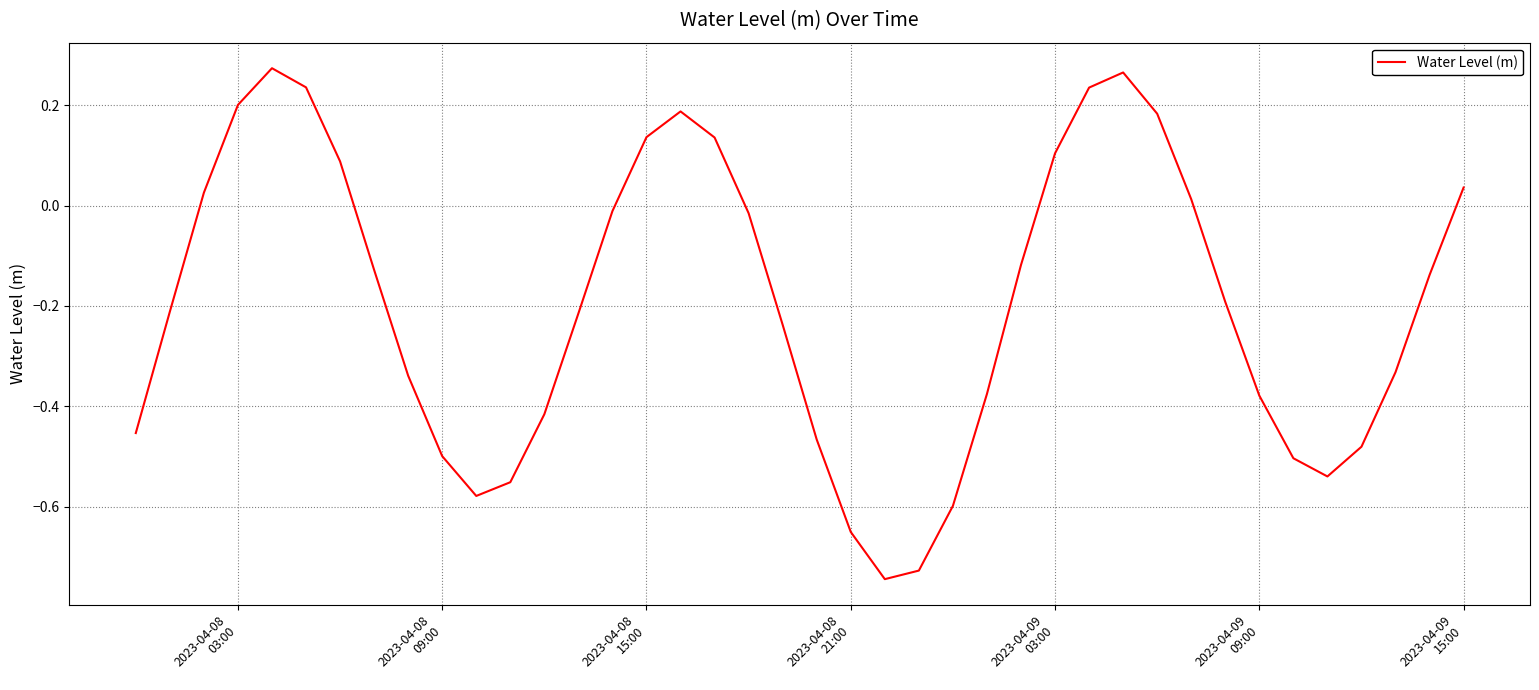

What is the difference between the maximum and minimum values?

1.0